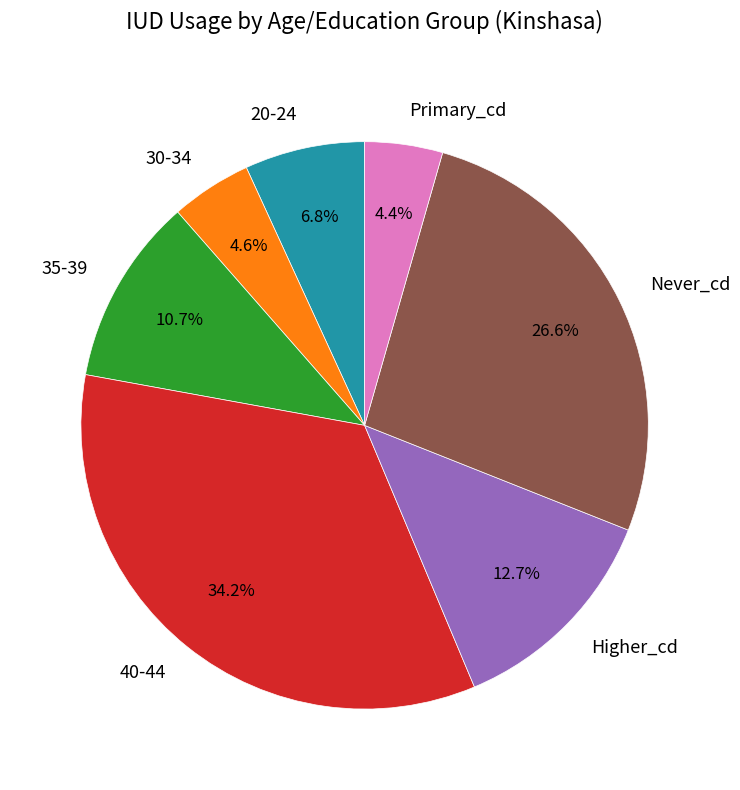

How many segments does this pie chart have?

7